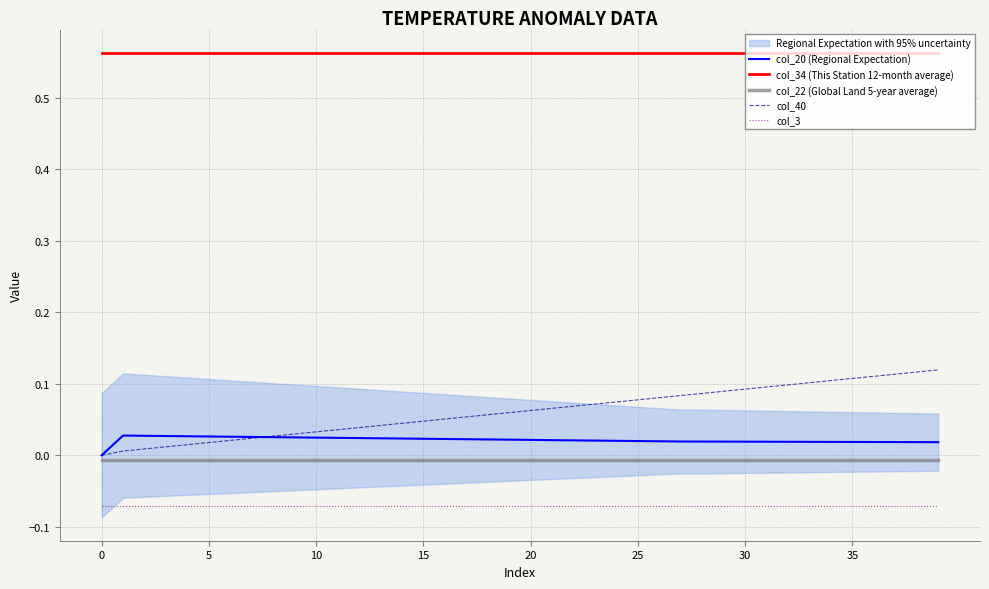

Read the col_3 value at 36.

-0.1